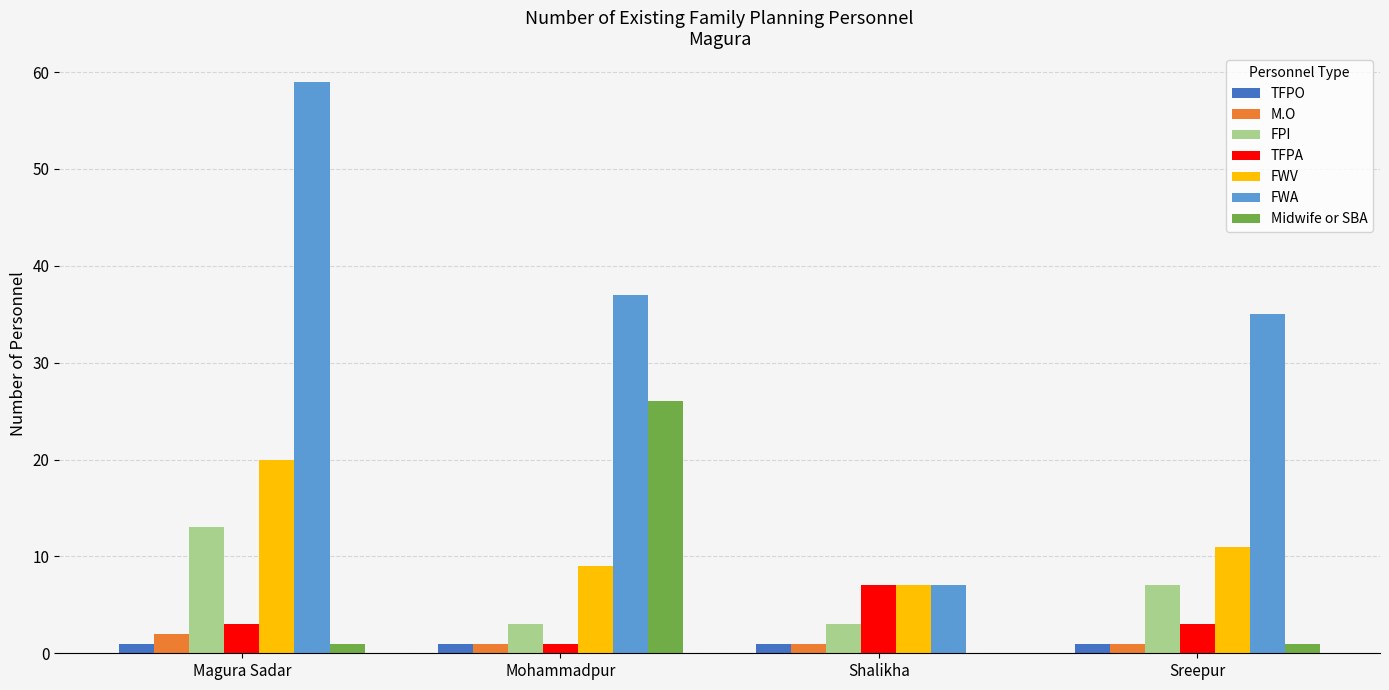

The FWV series shows 15 at Mohammadpur. True or false?

False